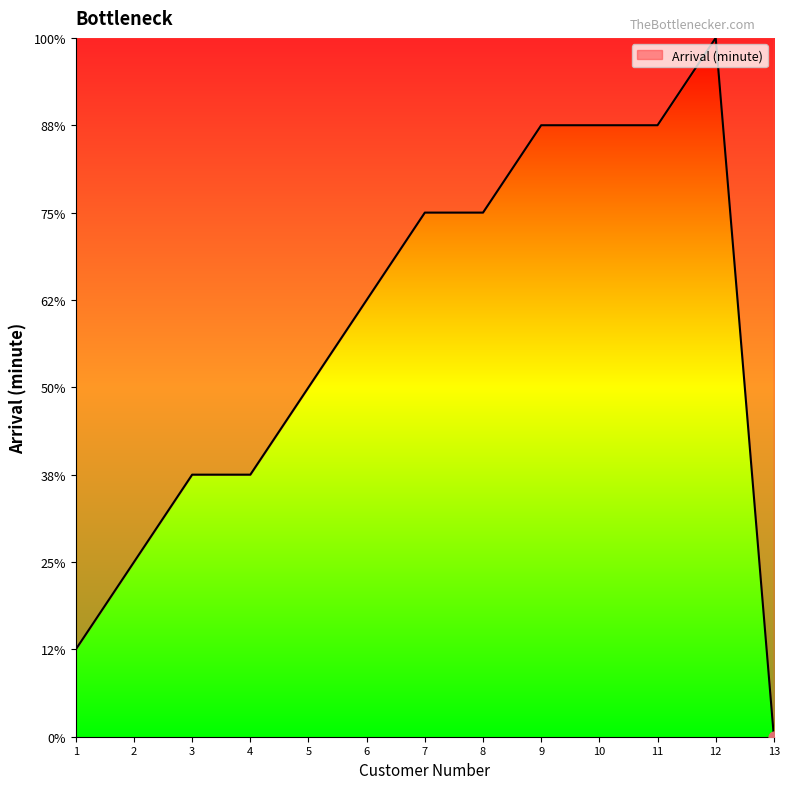

Which has a higher value, 3 or 1?

3